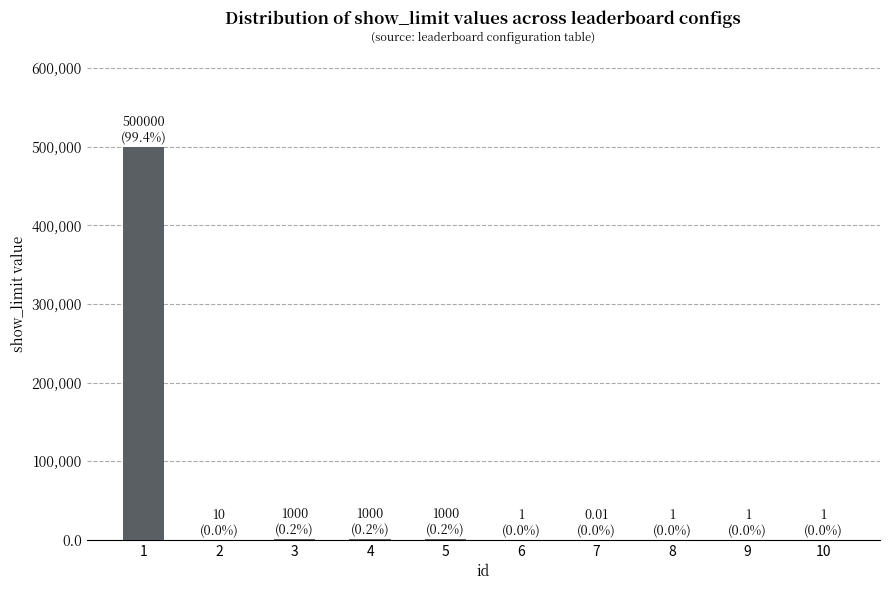

What is the sum of the values at 2 and 10?

11.0